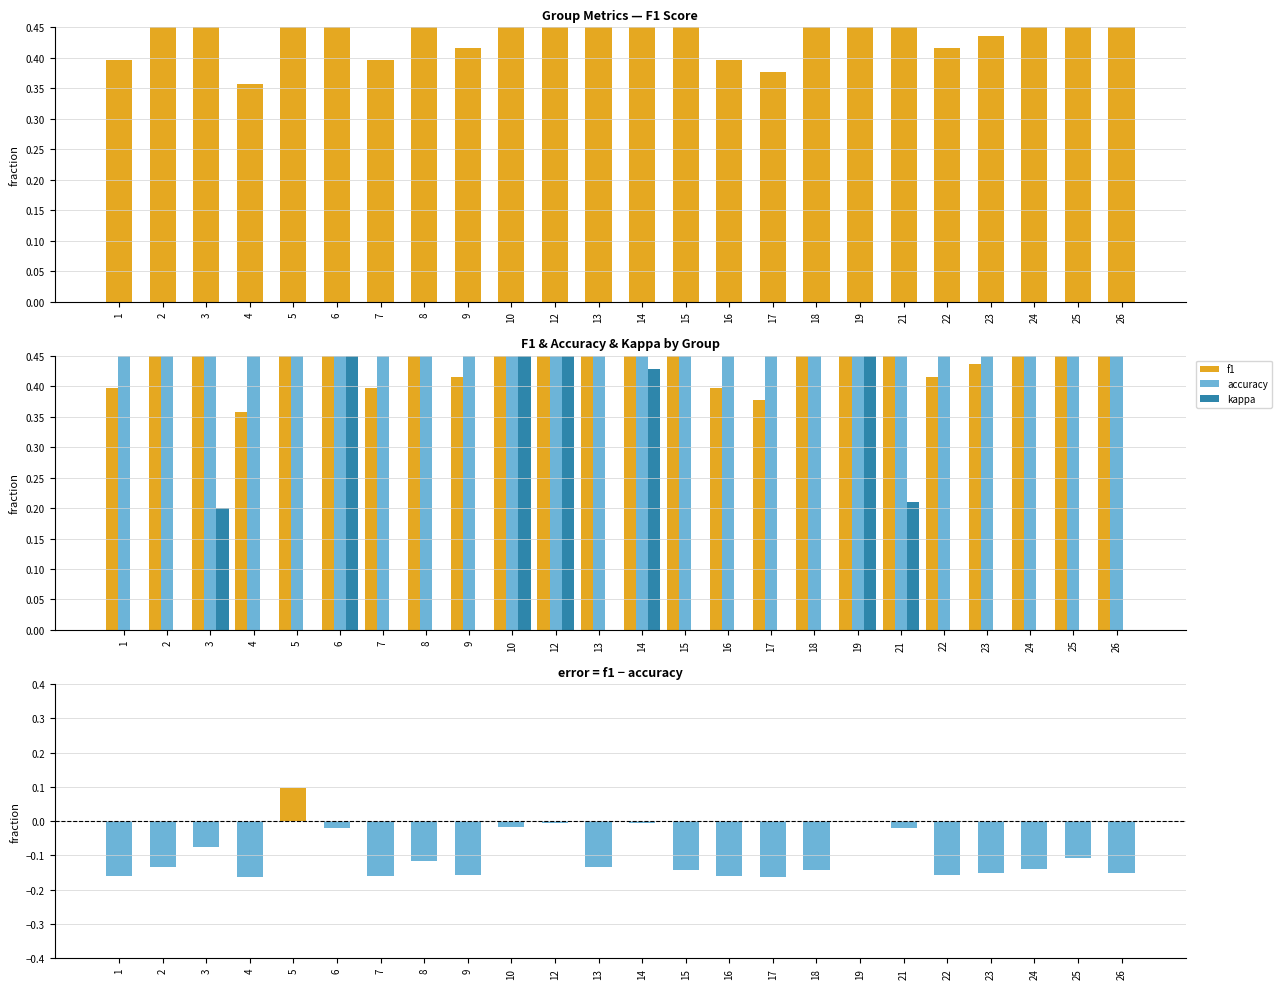

What is the sum of the f1 - accuracy values at 24 and 6?

-0.2